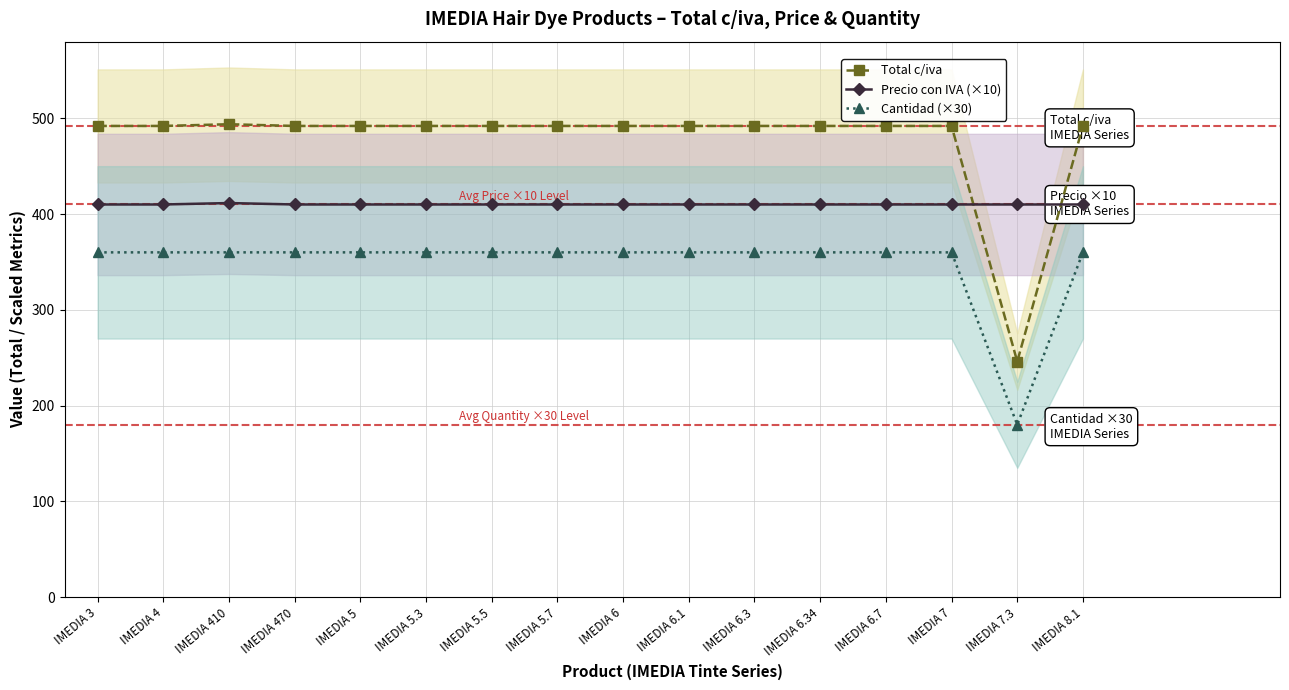

What is the difference between the maximum and minimum values in the Total c/iva series?

247.8